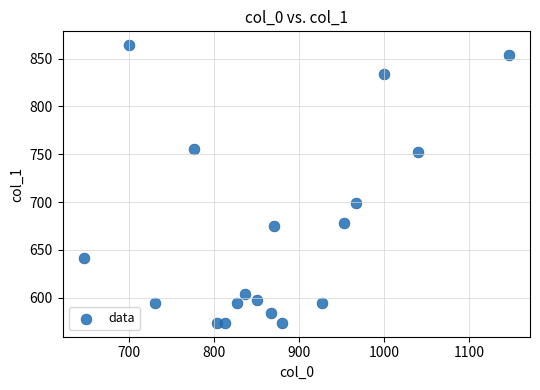

What Y value in the scatter plot is closest to 718?

698.6